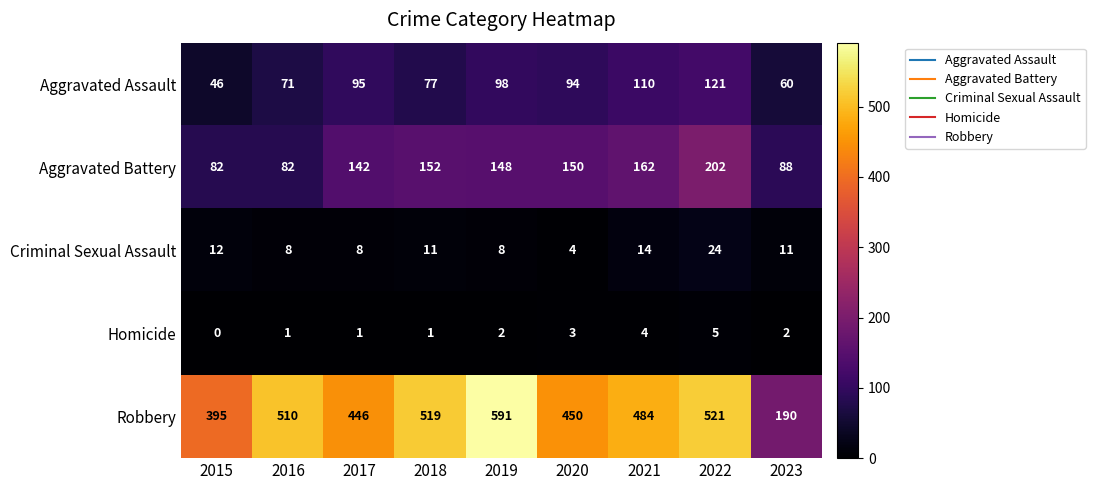

The Aggravated Battery series shows 152 at 2018. True or false?

True